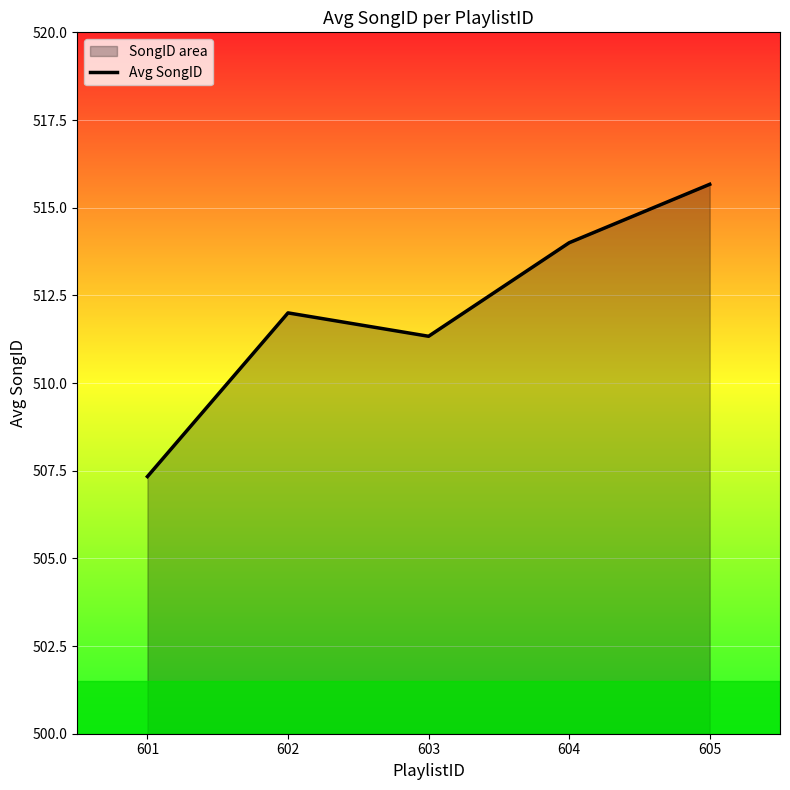

What is the approximate value at 601?

507.3